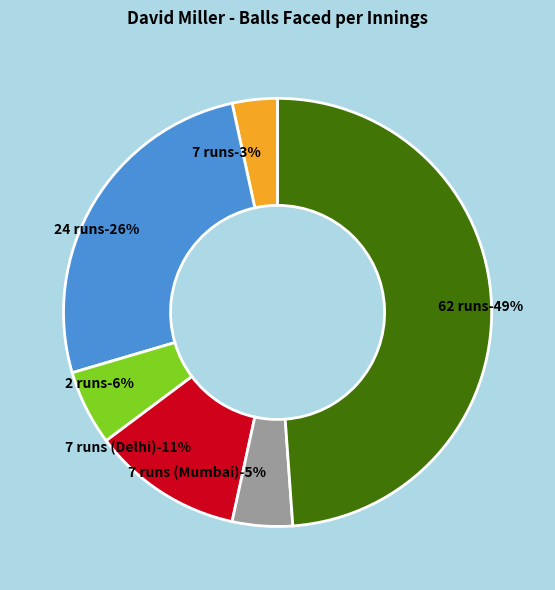

What is the ratio of the value at 2 runs to the value at 7 runs?

1.7